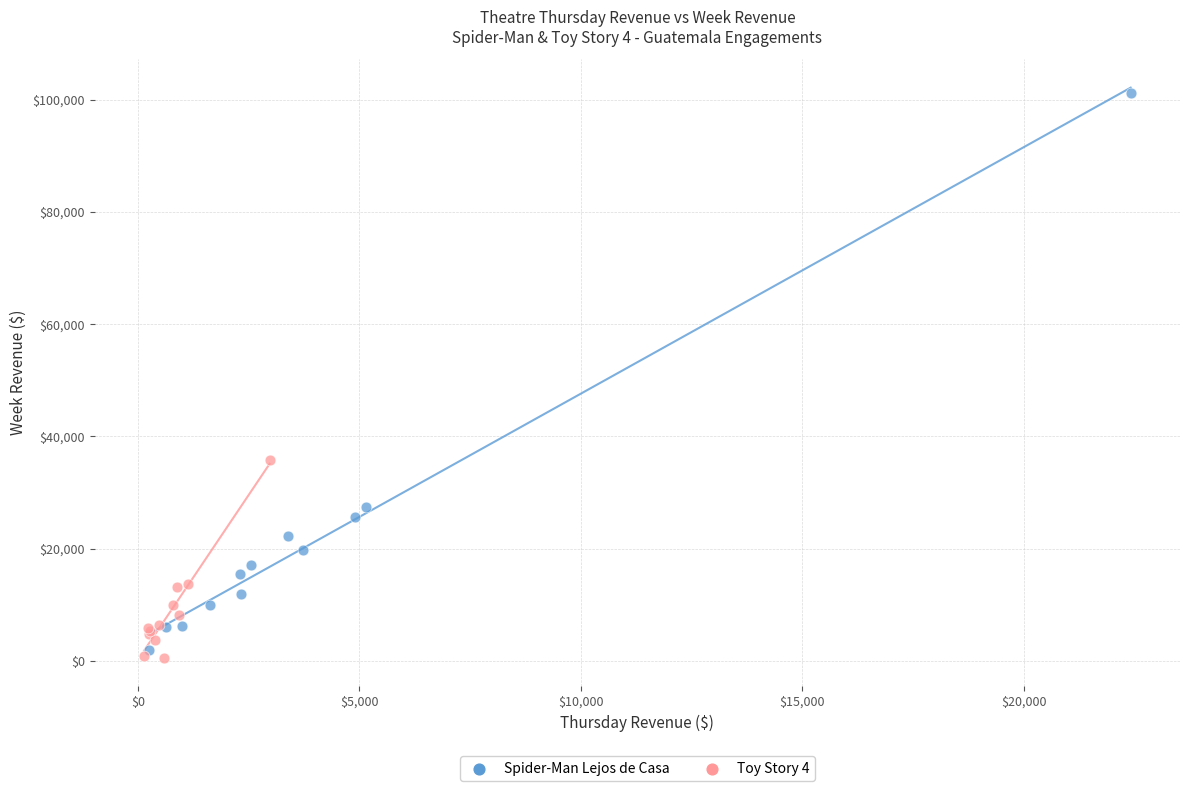

Which series contains the highest Y value?

Spider-Man Lejos de Casa